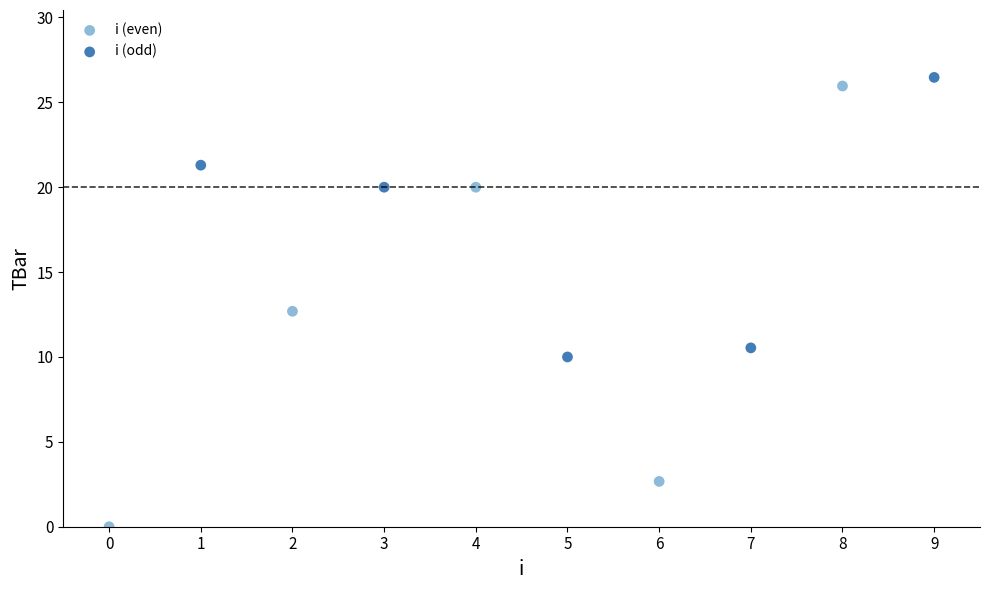

Which series has the largest Y range (max minus min)?

i (even)